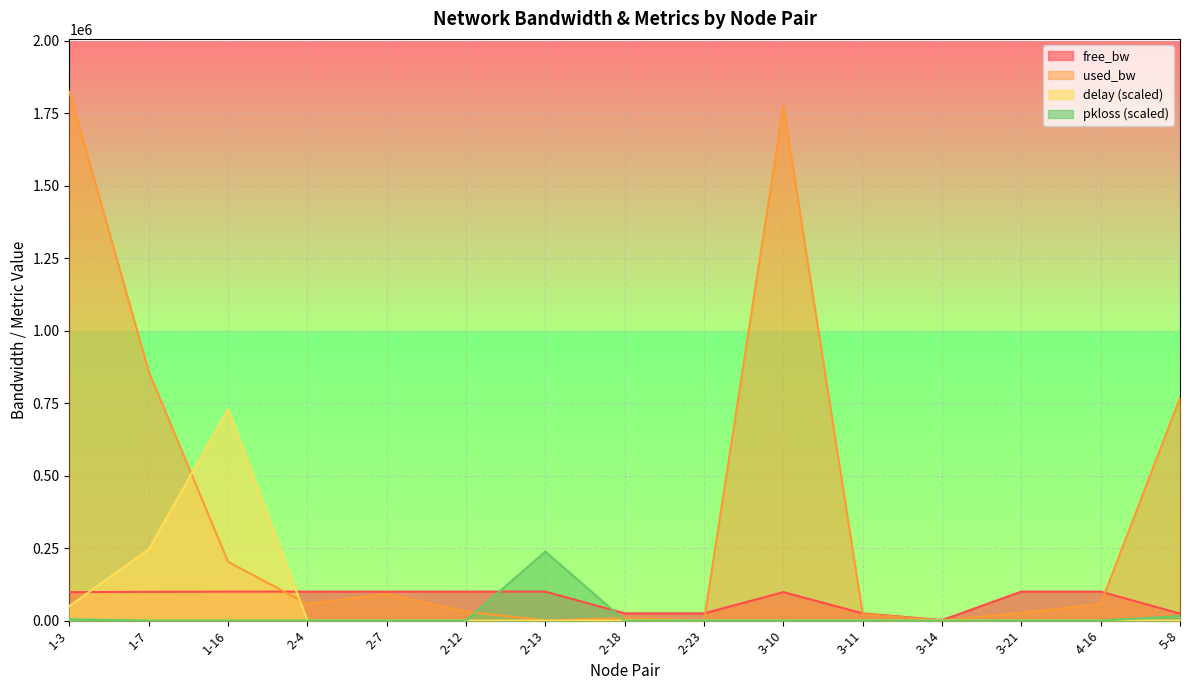

What is the total value across all series at 2-13?

338287.1